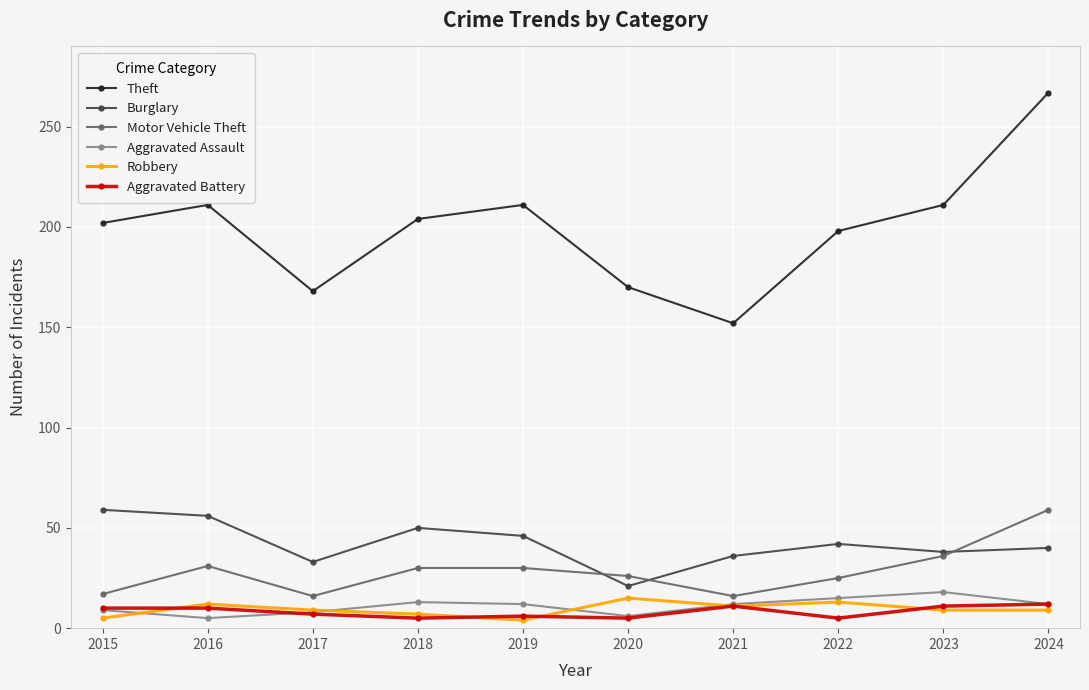

Which series has the largest range (max minus min)?

Theft